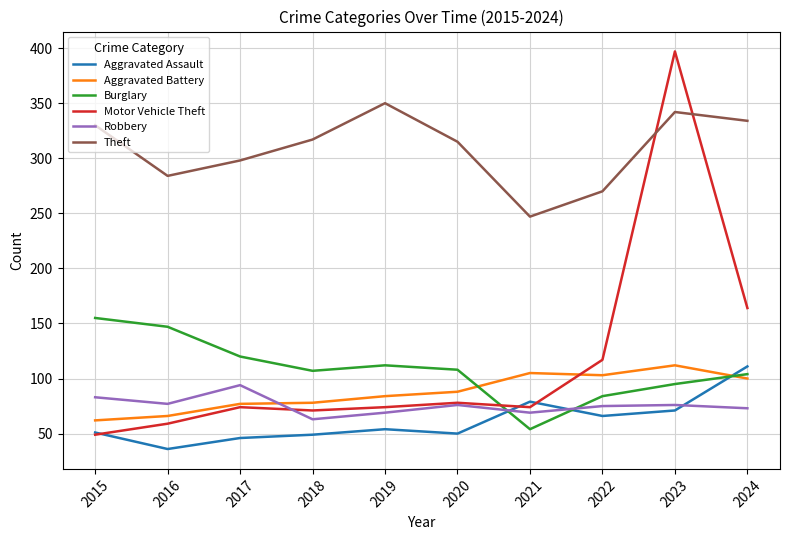

What is the highest value of the Motor Vehicle Theft series?

397